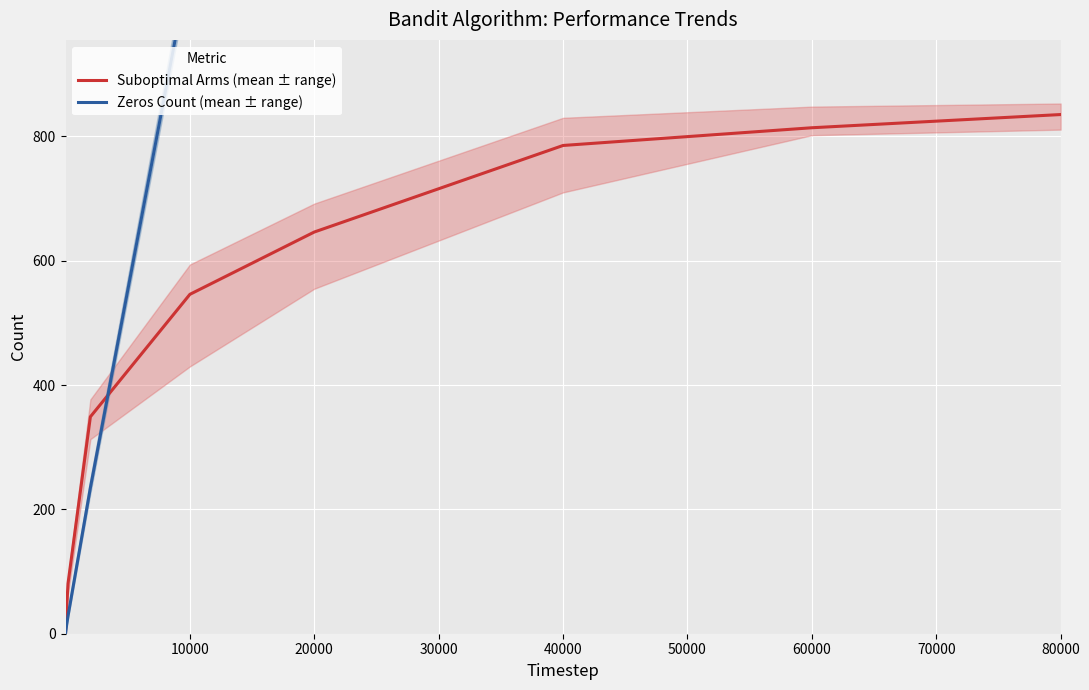

The Suboptimal Arms (mean ± range) series shows 1174.0 at 80000. True or false?

False